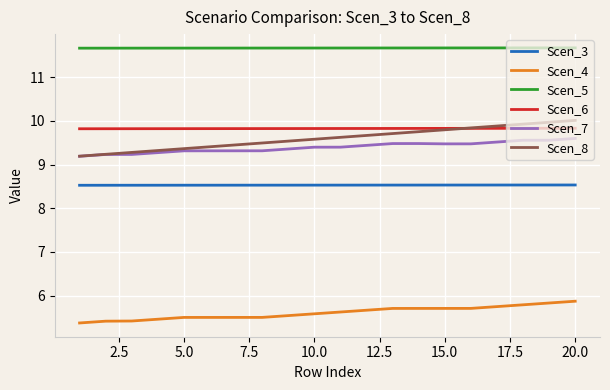

Which series has the largest range (max minus min)?

Scen_8